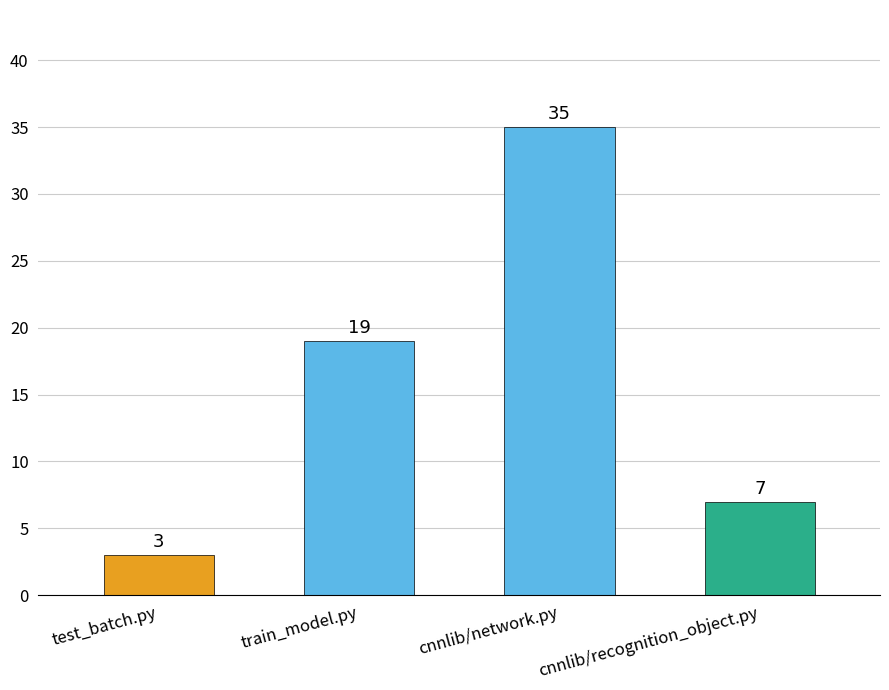

How many values are below 19?

2